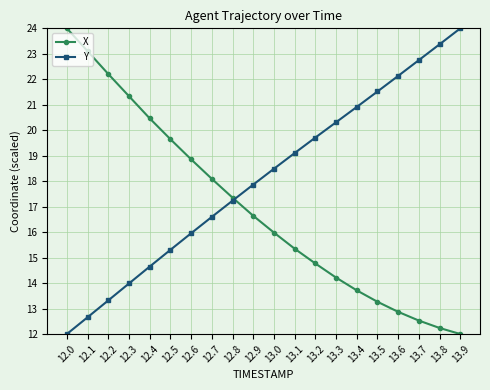

What is the average value of the Y series?

18.1